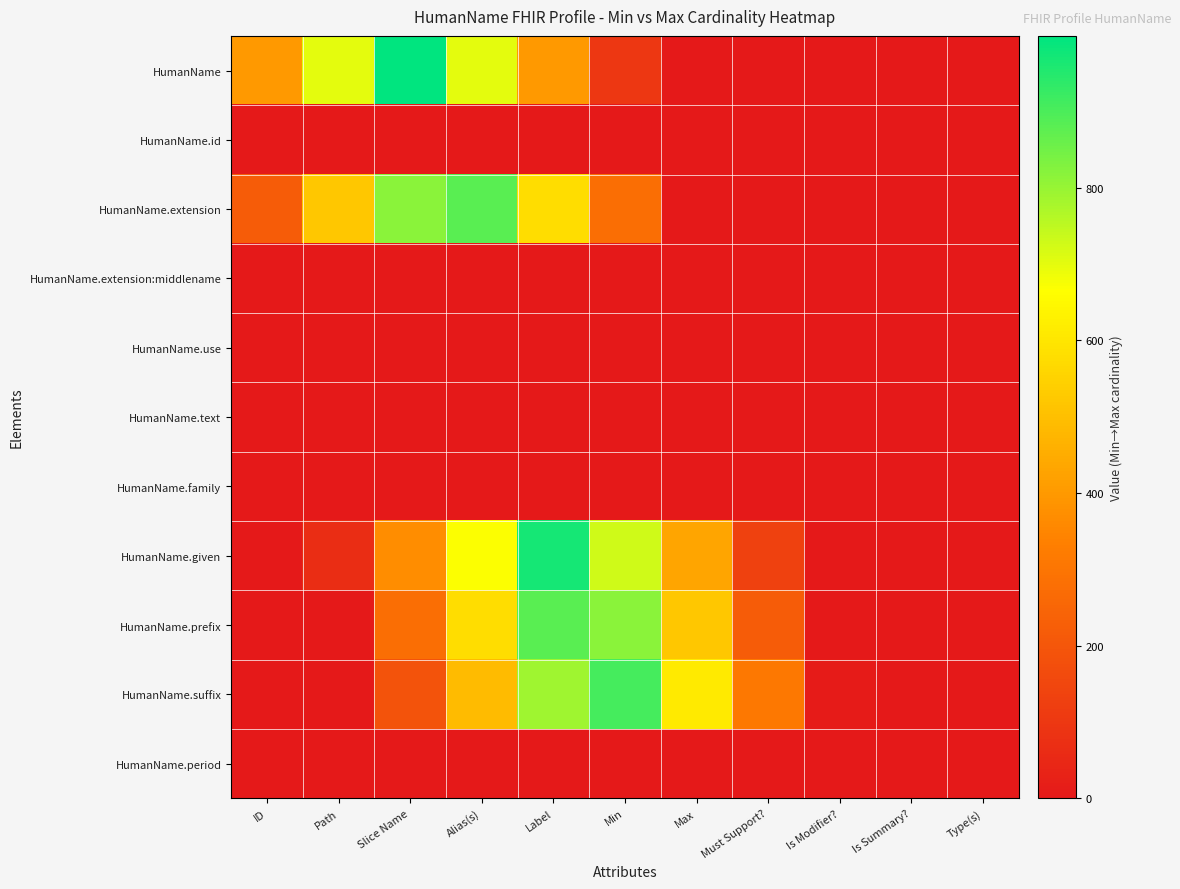

List the series in order of their peak value, highest first.

HumanName, HumanName.given, HumanName.suffix, HumanName.extension, HumanName.prefix, HumanName.period, HumanName.extension:middlename, HumanName.use, HumanName.family, HumanName.id, HumanName.text